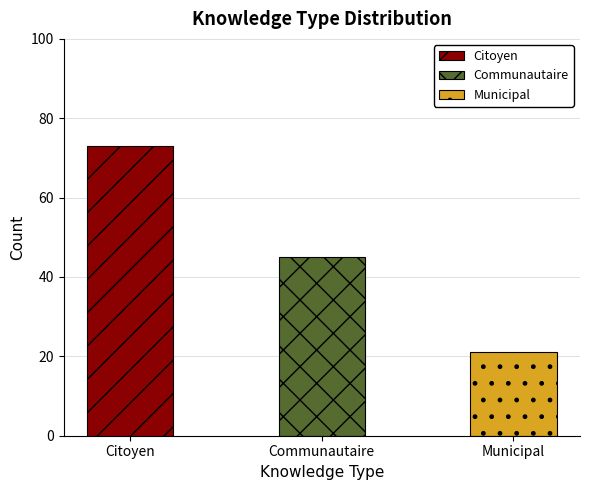

At which category does the chart reach its peak across all series?

Citoyen